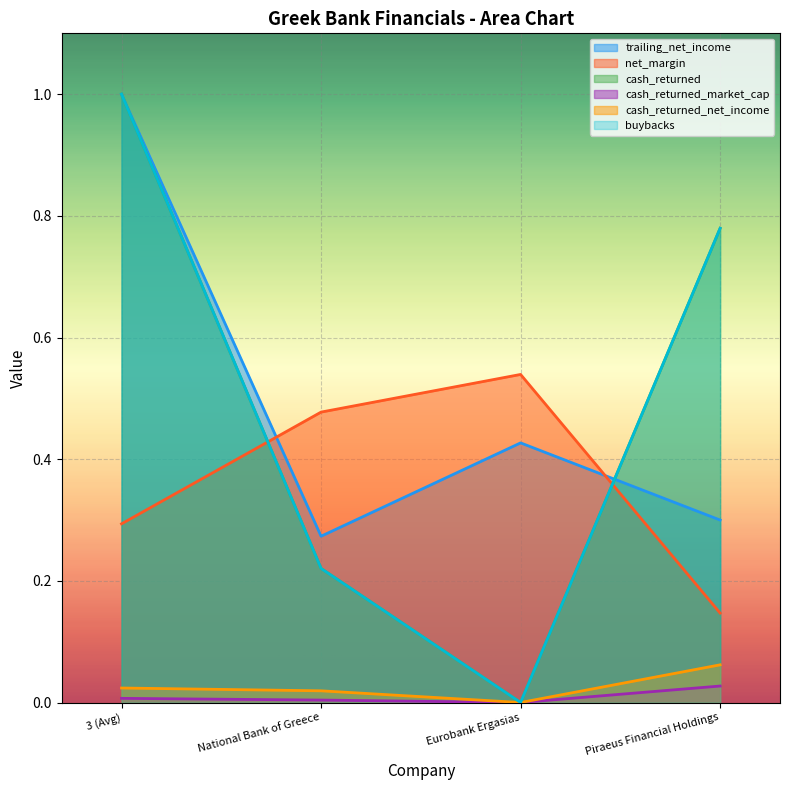

At which category does the chart reach its peak across all series?

3 (Avg)